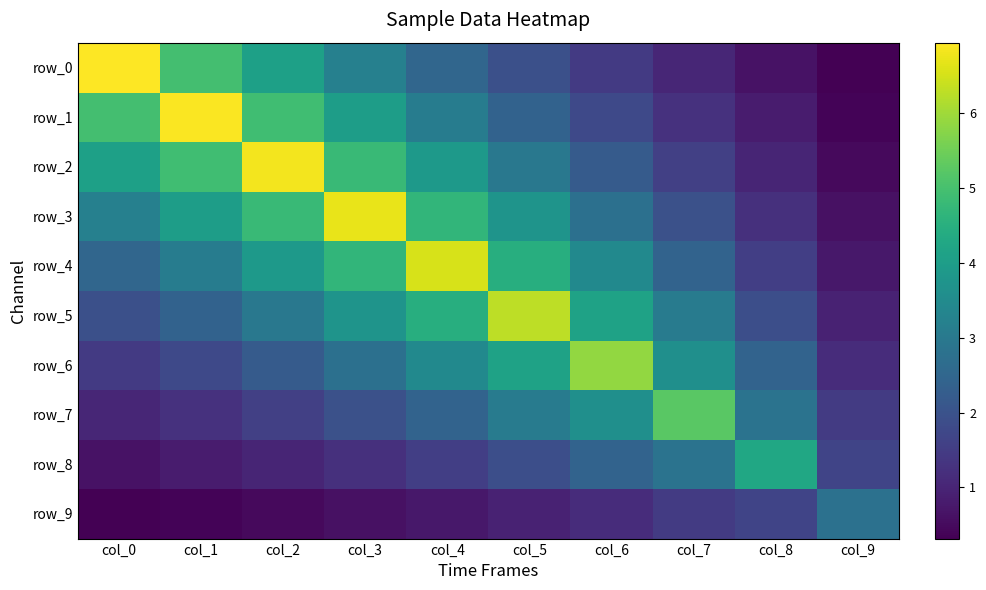

How many categories are shown in the chart?

10